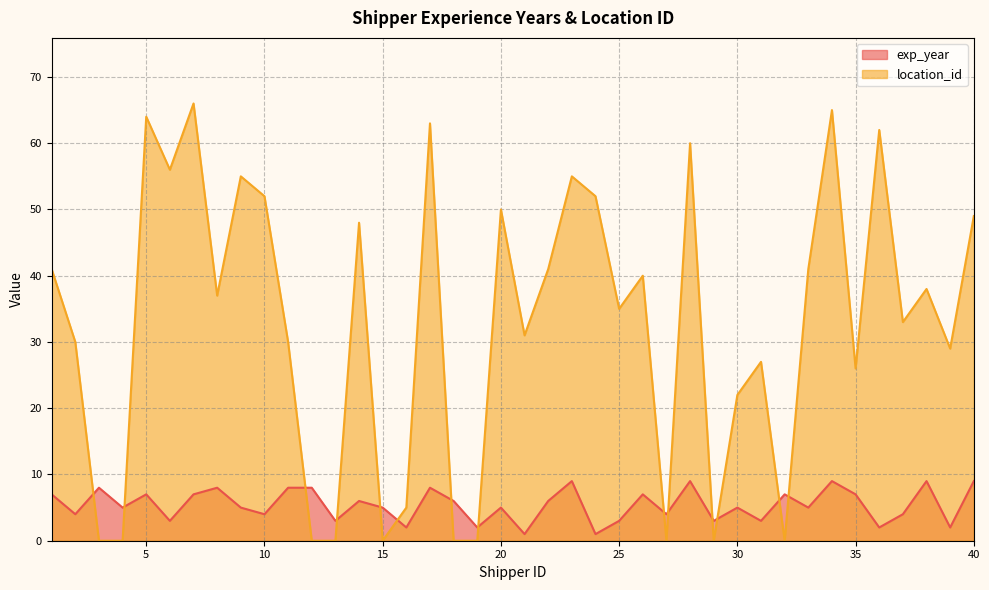

Which category has the highest value across all series?

7